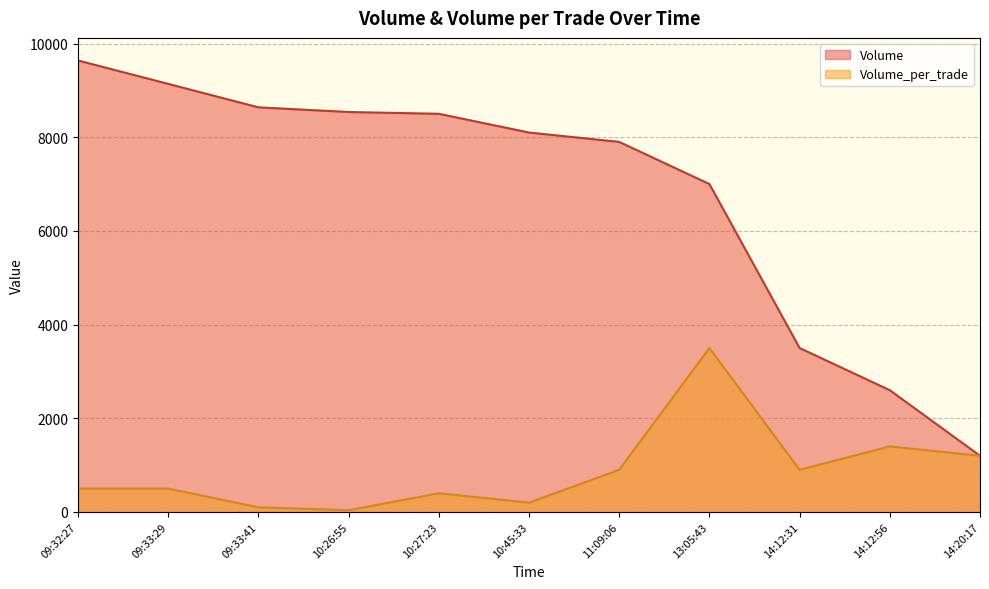

What is the difference between the Volume values at 09:32:27 and 14:12:56?

7038